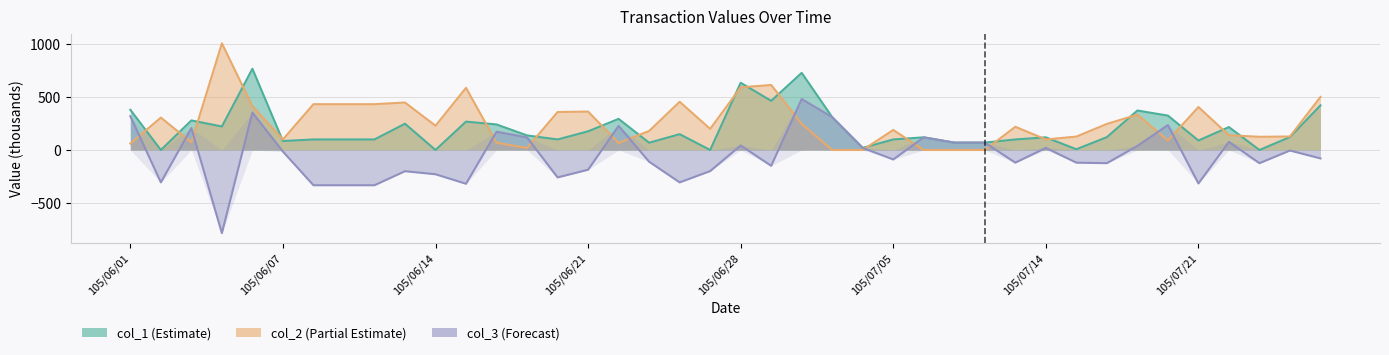

Which series ends up on top after the final intersection of col_2 (Partial Estimate) and col_3 (Forecast)?

col_2 (Partial Estimate)